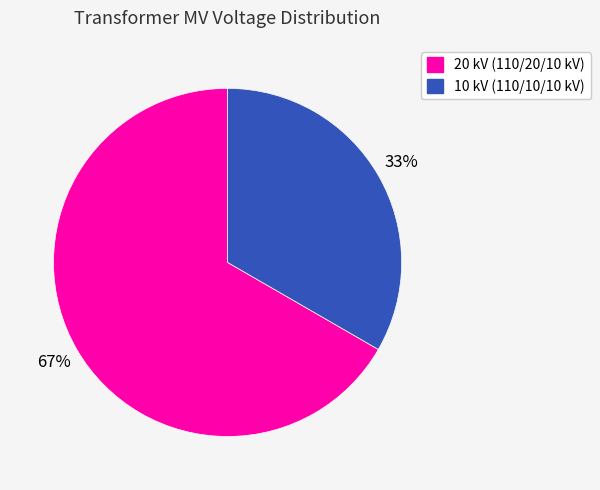

What is the majority slice?

20 kV (110/20/10 kV)